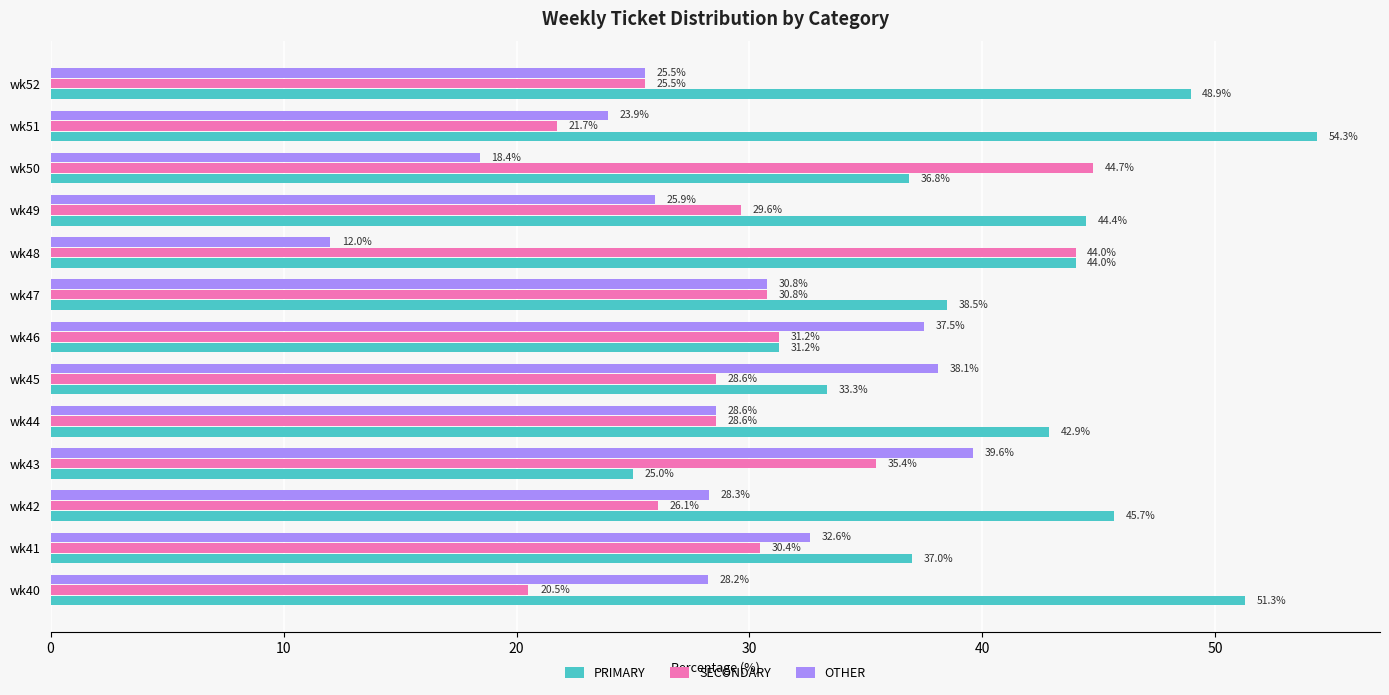

At how many categories does at least one series exceed 46?

3